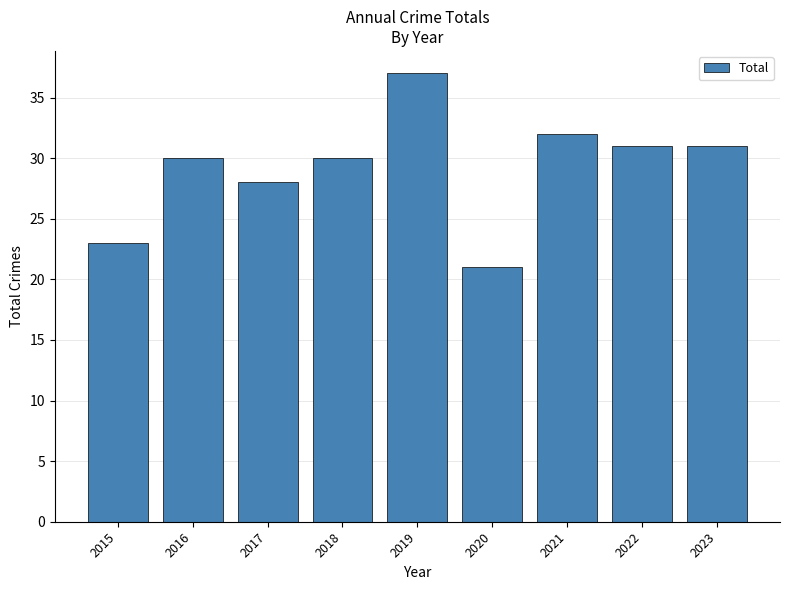

Which label corresponds to the largest value in the chart?

2019